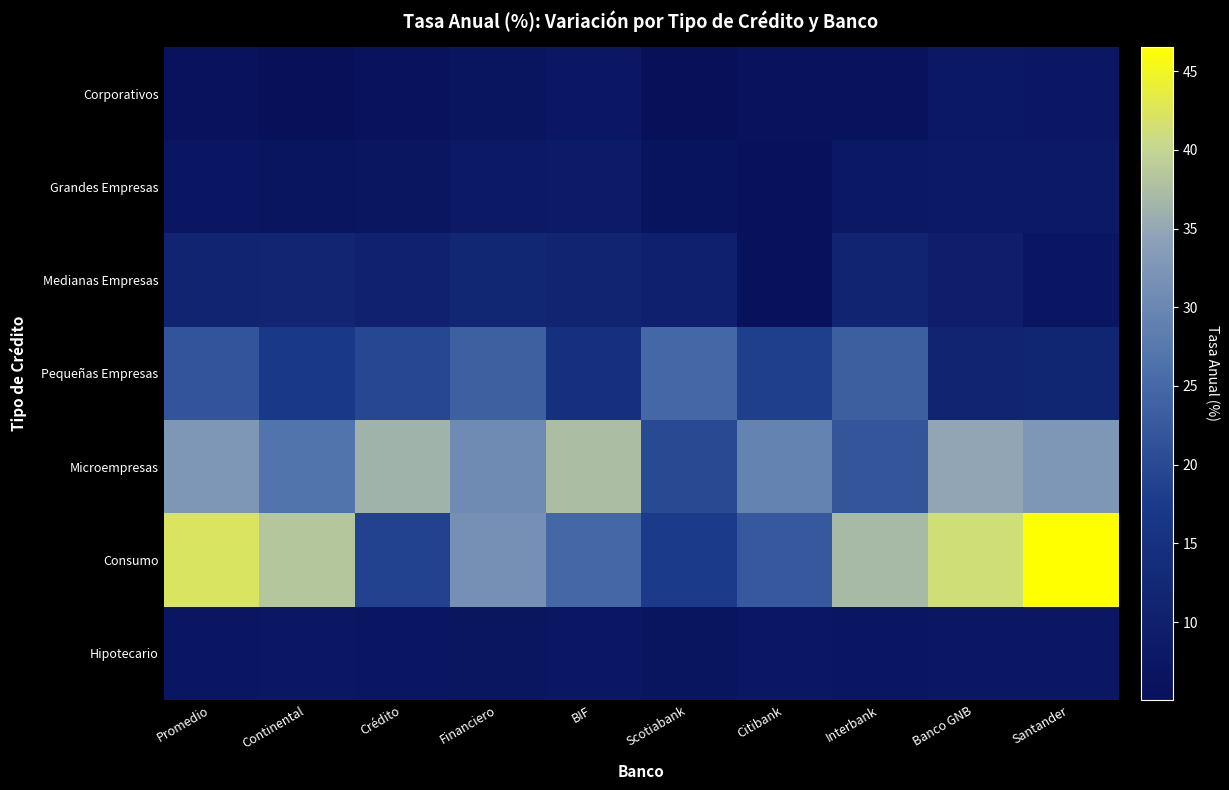

At which category is the sum across all series the highest?

Promedio